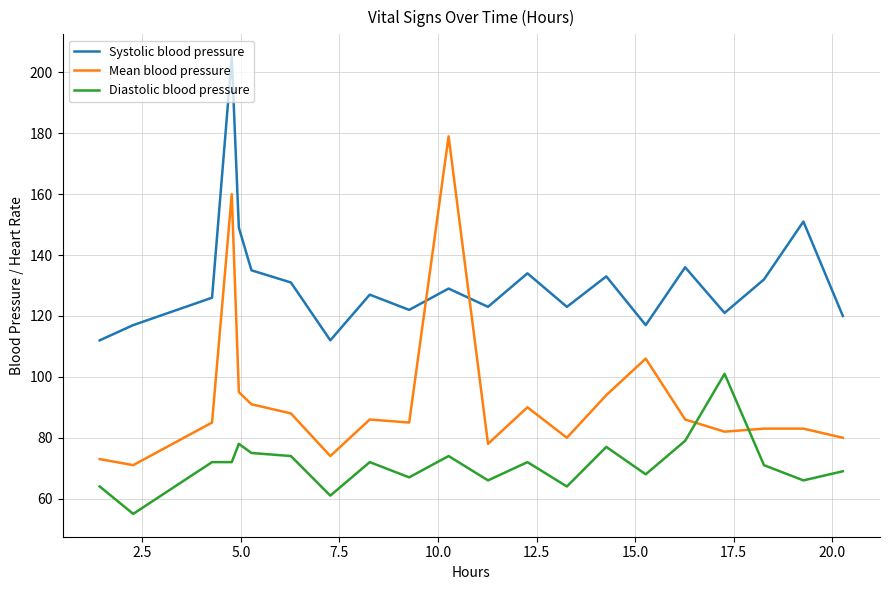

Which series has the largest total across all categories?

Systolic blood pressure